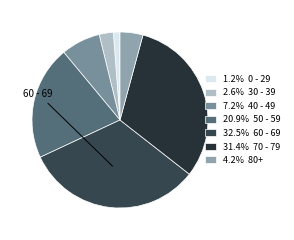

Is there a majority slice in this chart?

No